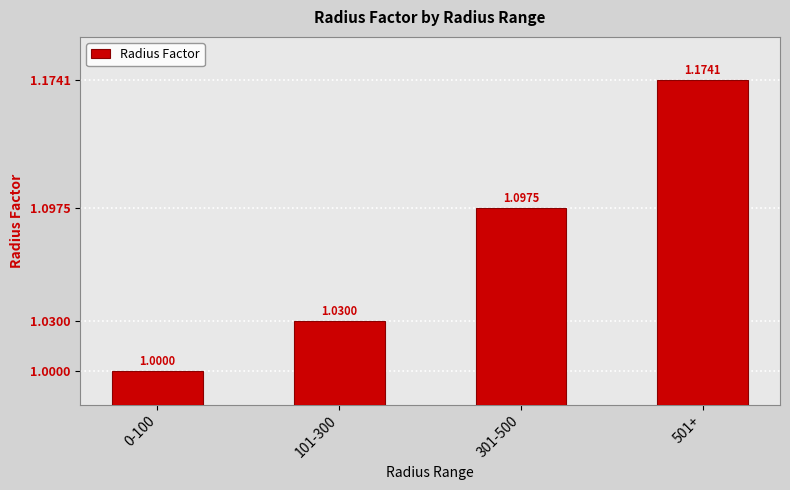

The value at 301-500 is 1.1. True or false?

True